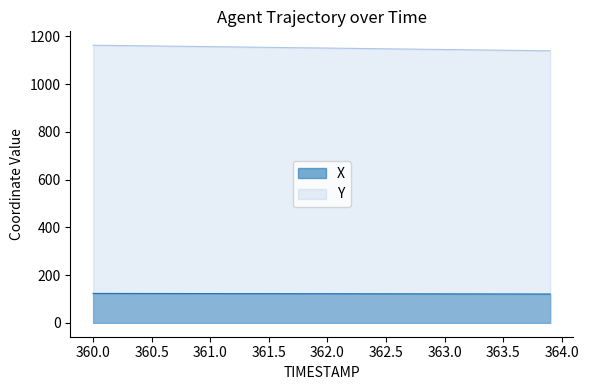

Rank the series by their average value, from highest to lowest.

Y, X